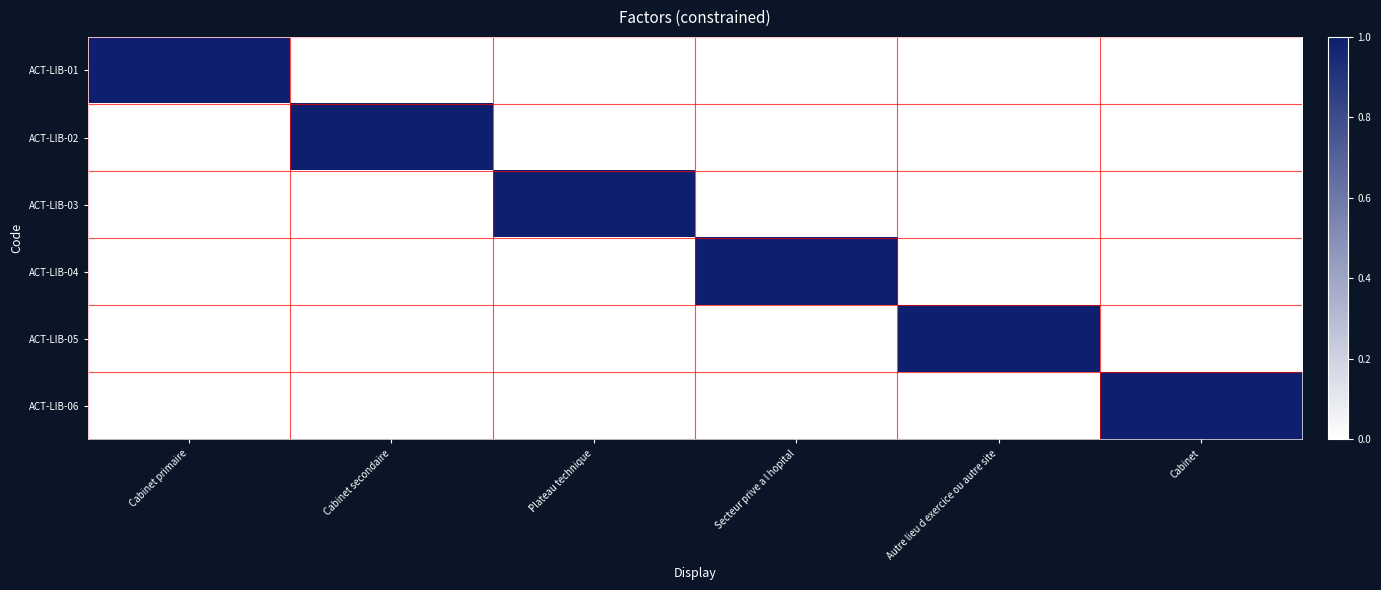

What is the total value across all series at Cabinet secondaire?

1